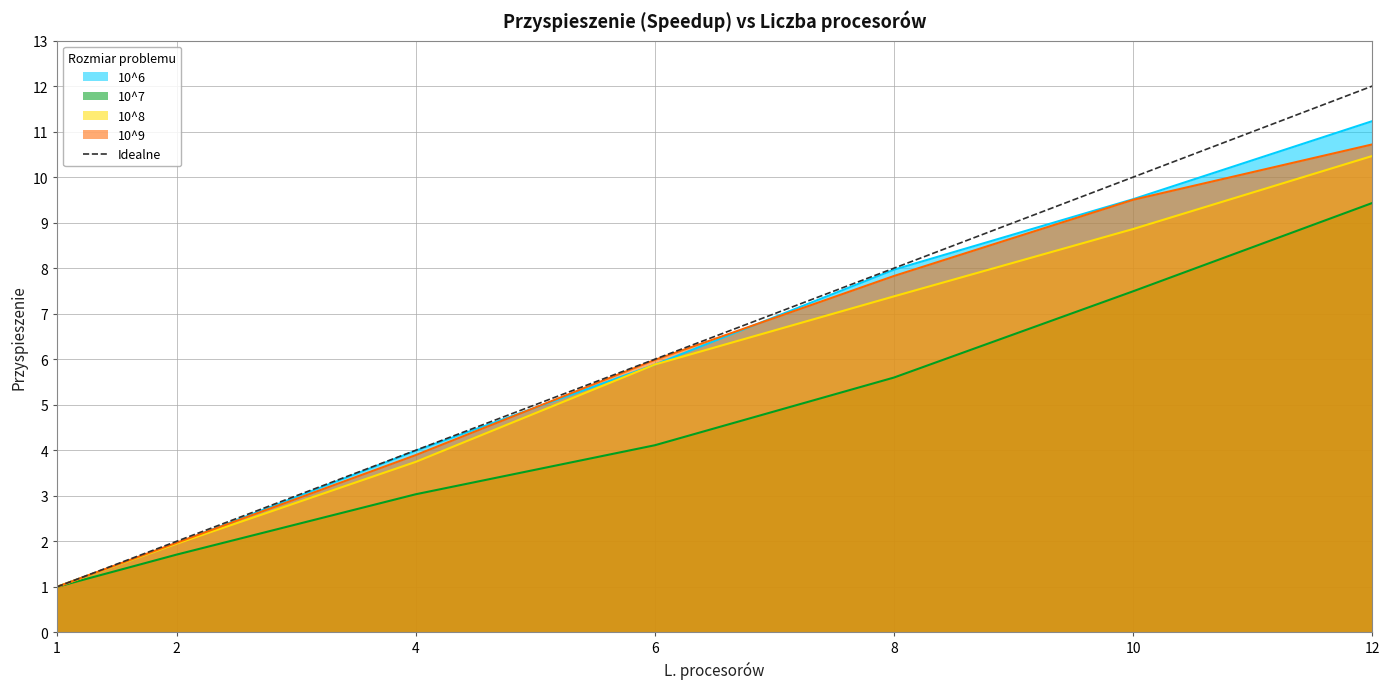

What is the greatest value displayed?

12.0